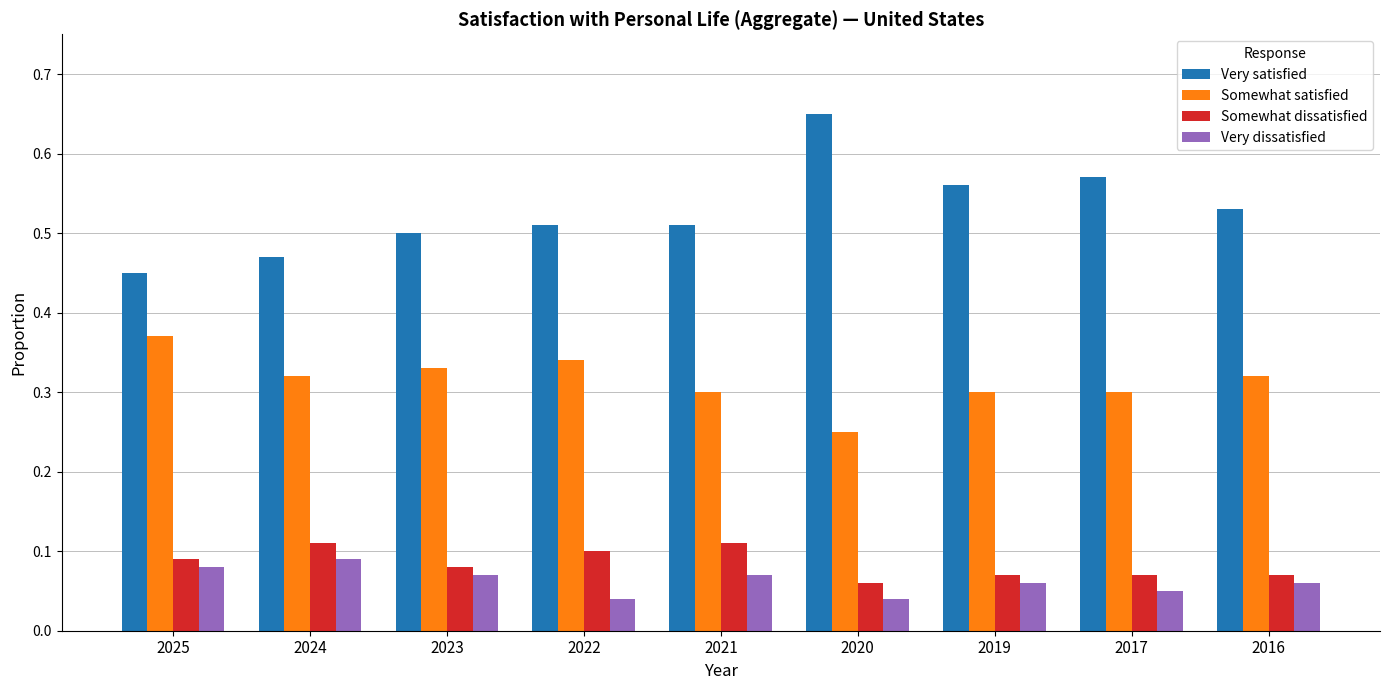

What is the sum of all Very satisfied values?

4.8